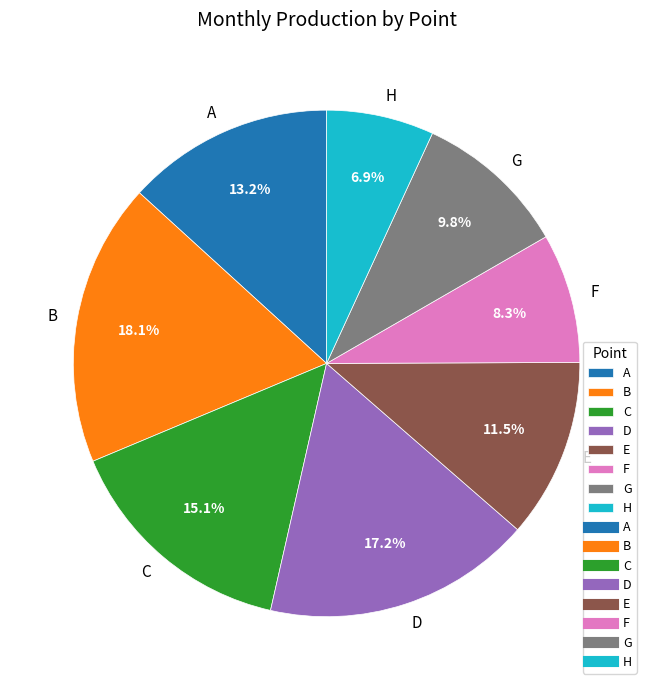

Does C account for over 50% of the chart?

No